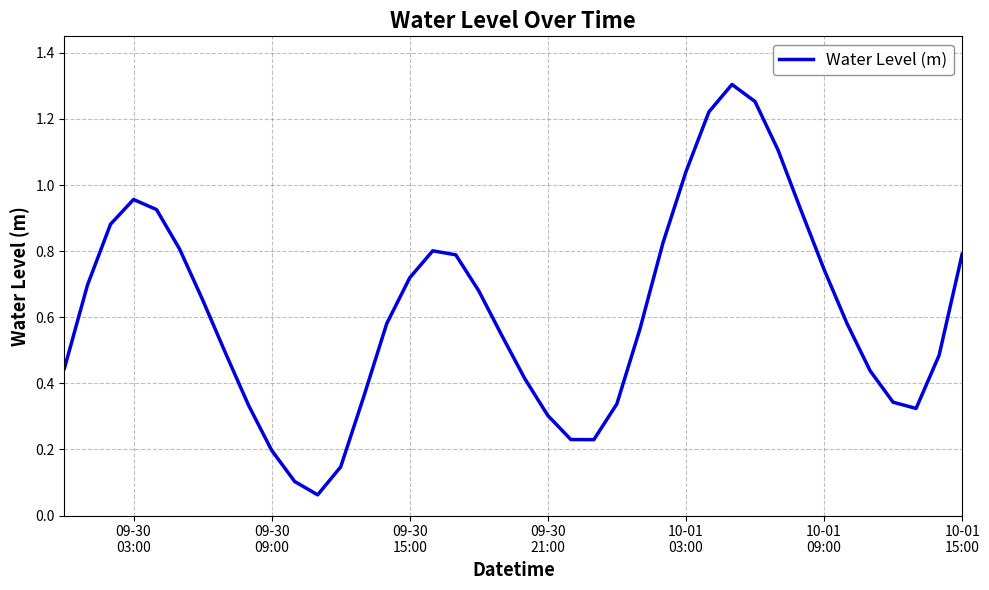

Reading left to right, extract all data points from this chart.

0.4	0.7	0.9	1.0	0.9	0.8	0.7	0.5	0.3	0.2	0.1	0.1	0.1	0.4	0.6	0.7	0.8	0.8	0.7	0.5	0.4	0.3	0.2	0.2	0.3	0.6	0.8	1.0	1.2	1.3	1.3	1.1	0.9	0.7	0.6	0.4	0.3	0.3	0.5	0.8